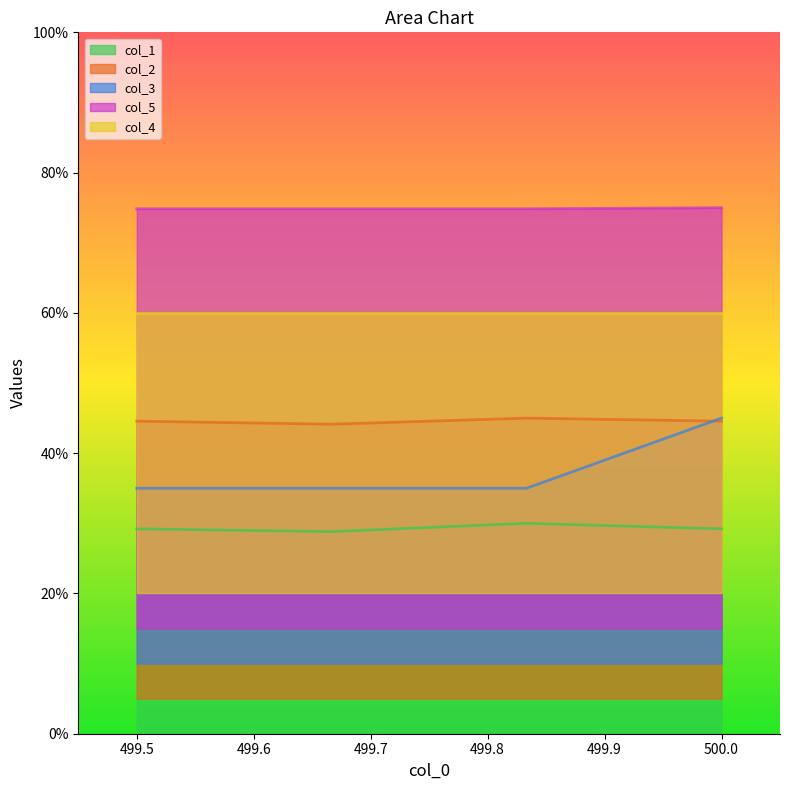

Does the chart have visible grid lines?

No